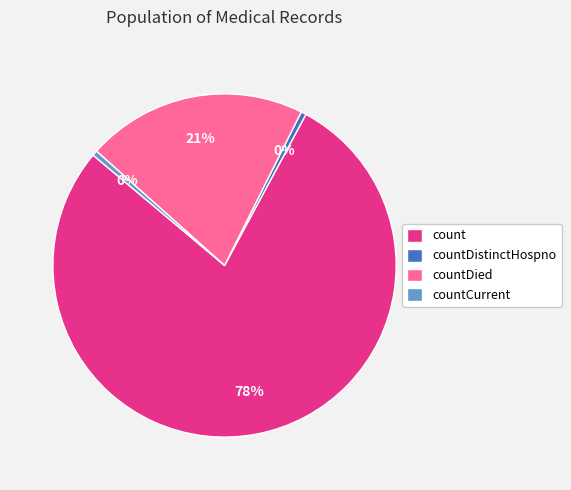

To the nearest percent, what is the combined percentage of countDistinctHospno and count?

79%